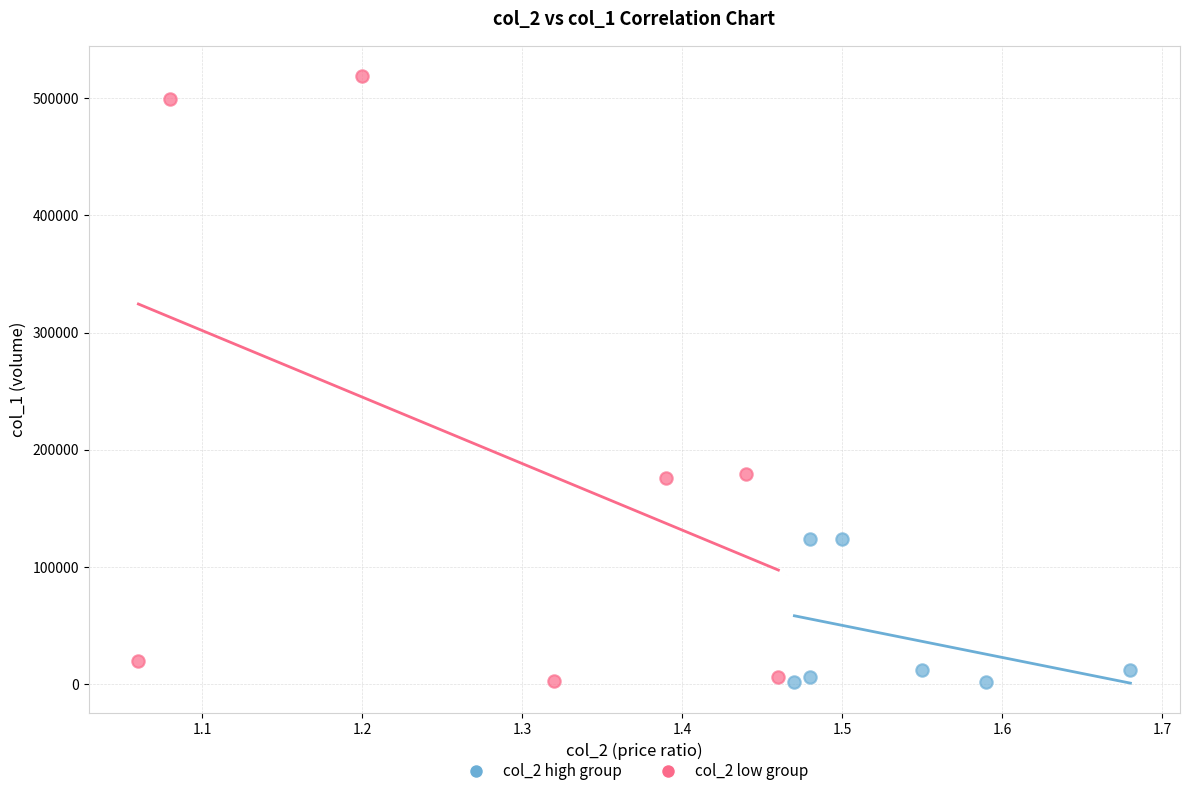

Which series contains the highest Y value?

col_2 low group